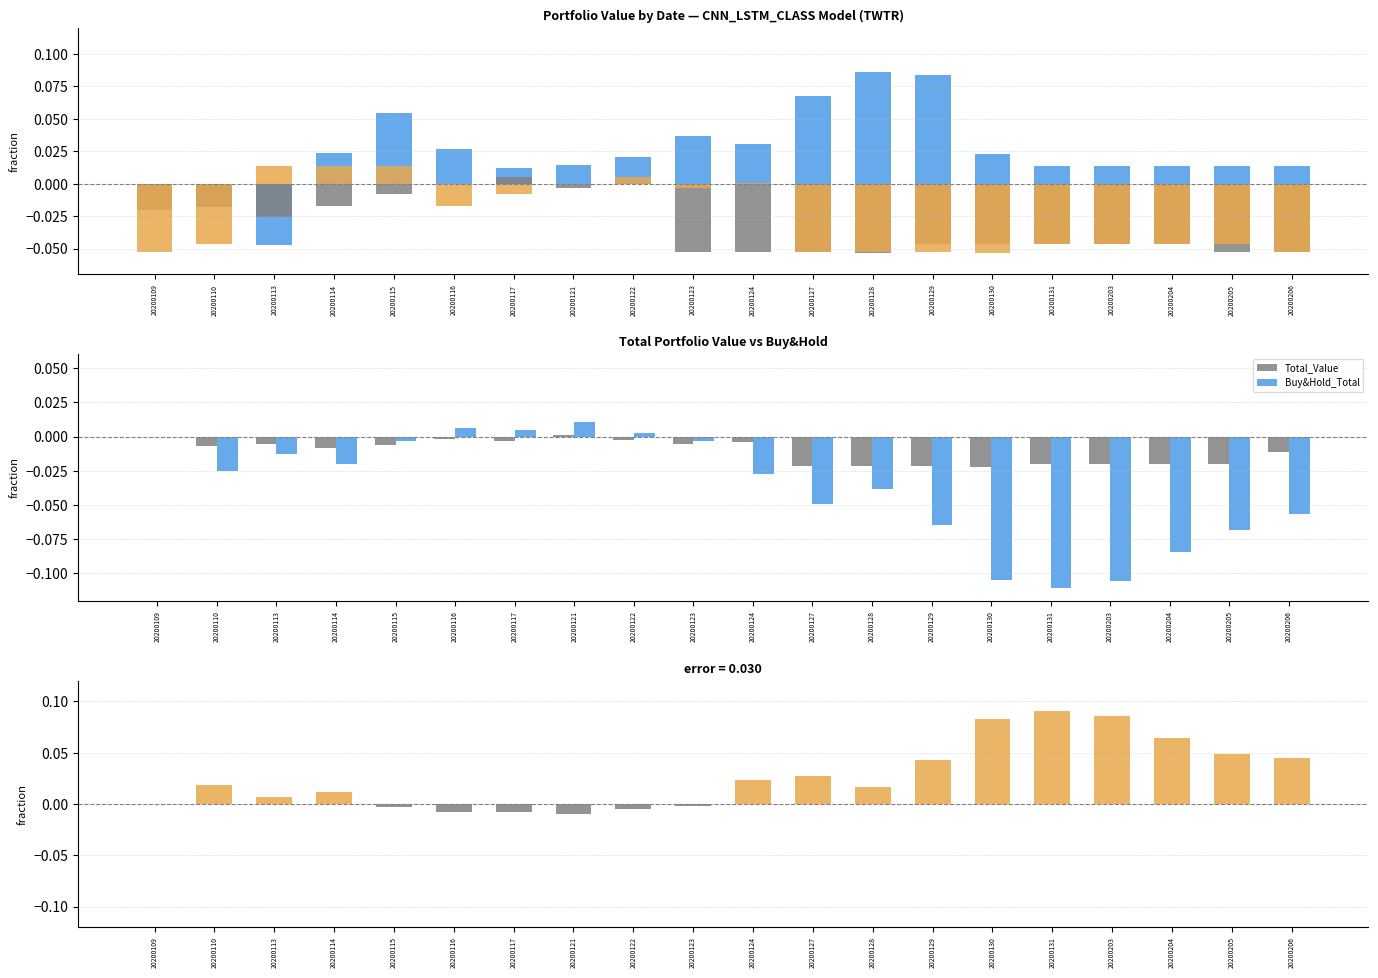

How many distinct data groups are displayed?

6